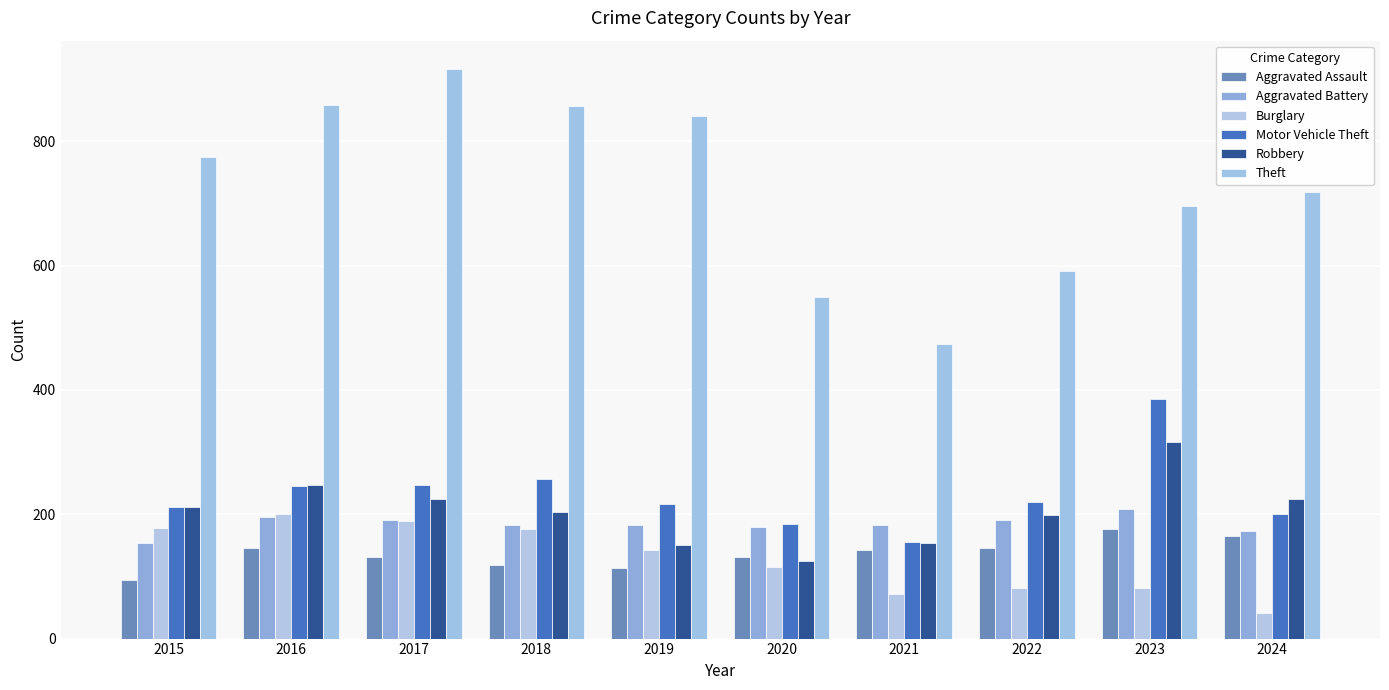

List the labels in order of Burglary value, smallest first.

2024, 2021, 2023, 2022, 2020, 2019, 2018, 2015, 2017, 2016